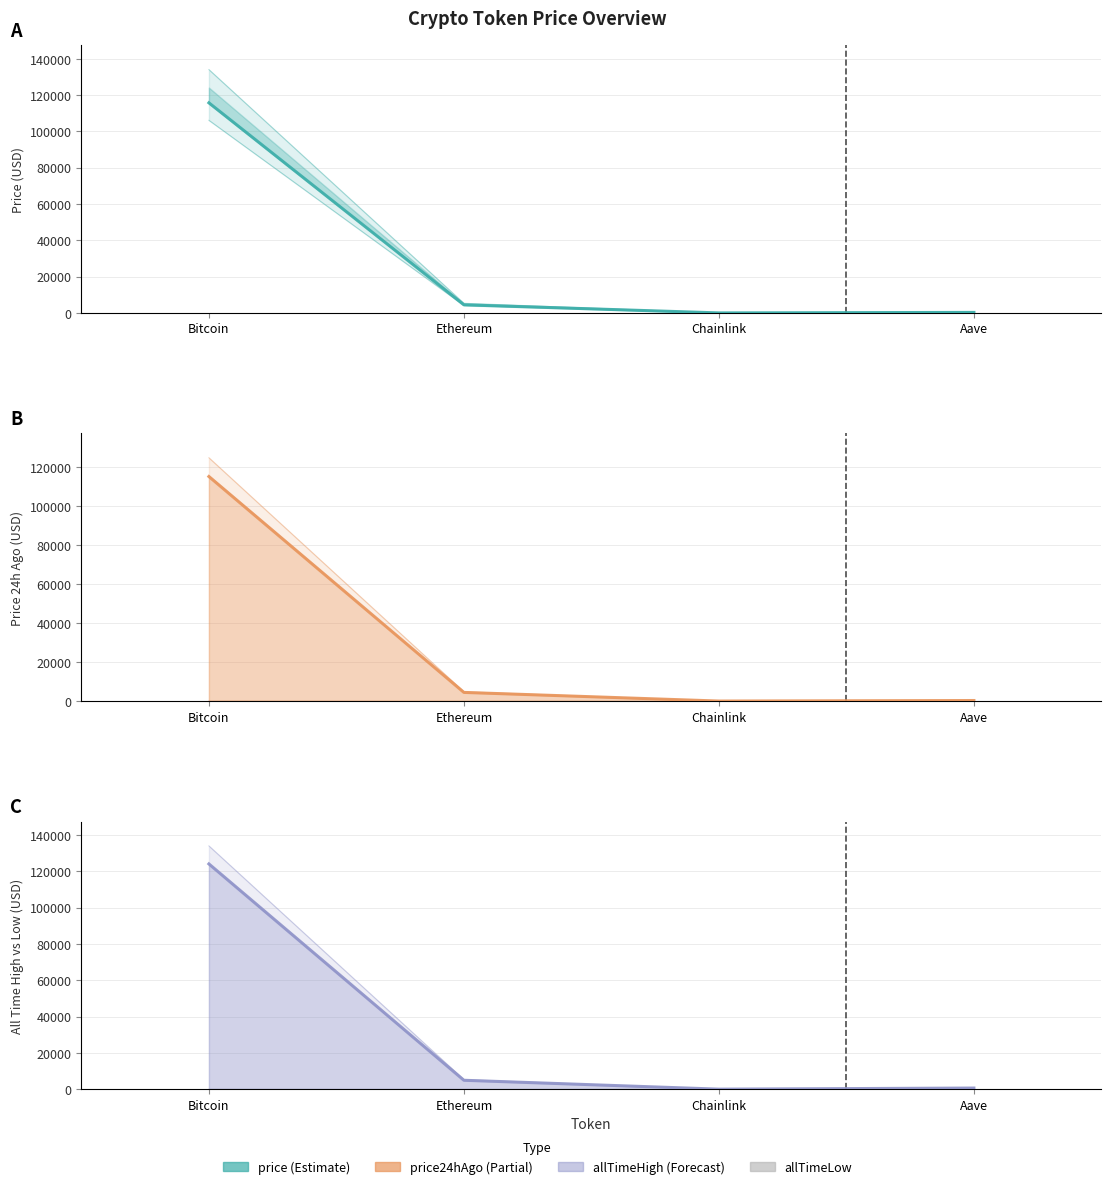

What is the difference between the price values at Ethereum and Bitcoin?

111267.4